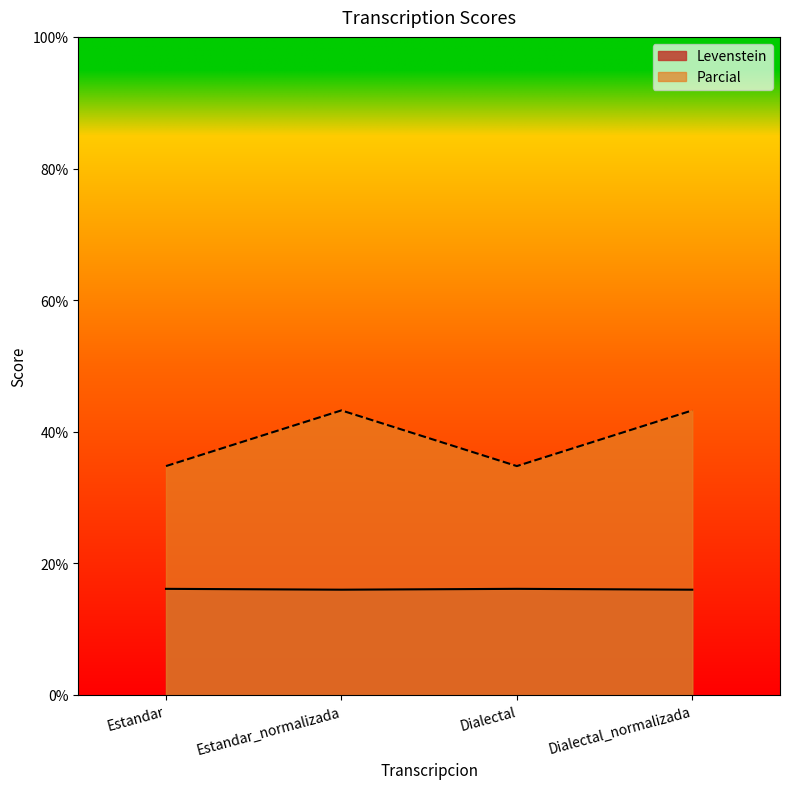

What is the label of the 3rd point from the right?

Estandar_normalizada